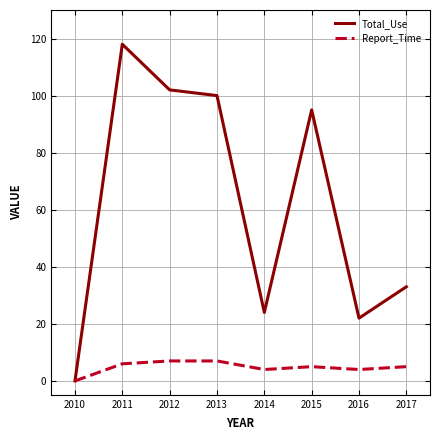

Which category has the highest value in the Total_Use series?

2011